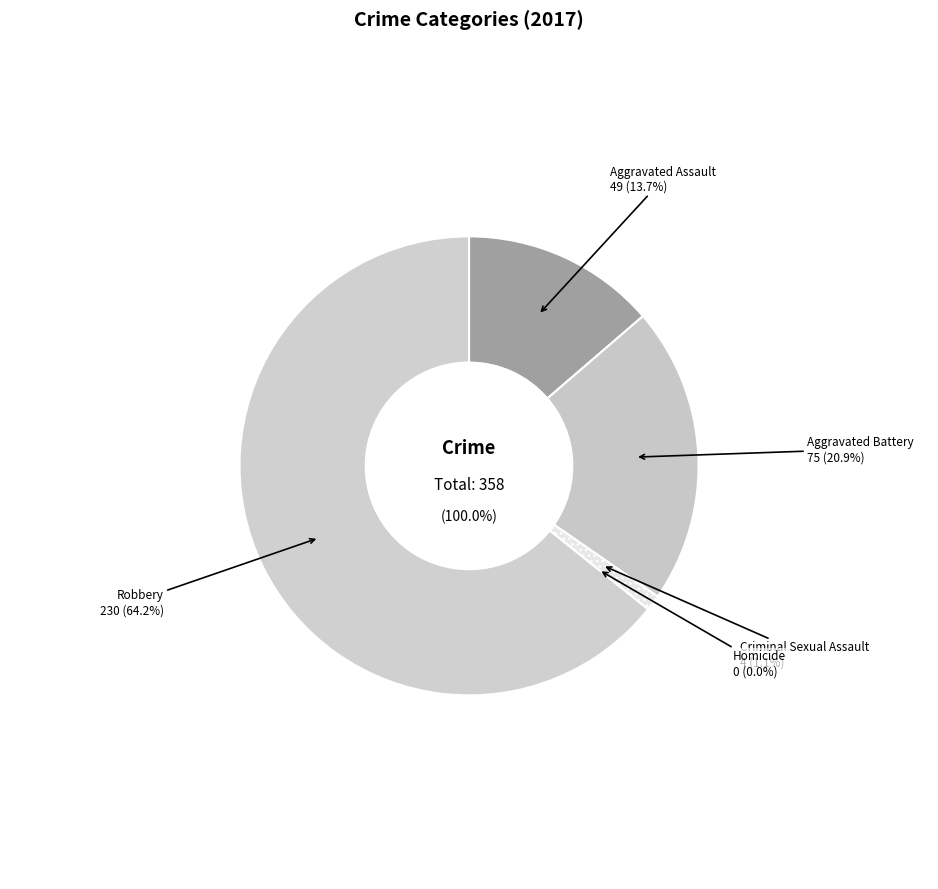

What is the total percentage of Robbery and Aggravated Assault?

77.9%